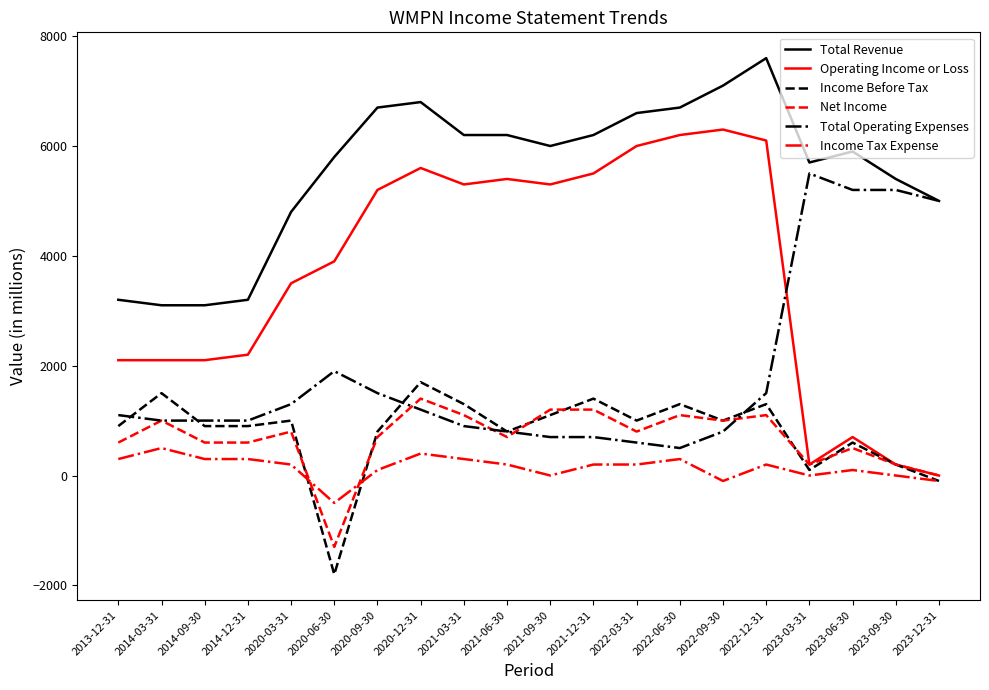

What is the lowest value of the Total Operating Expenses series?

500